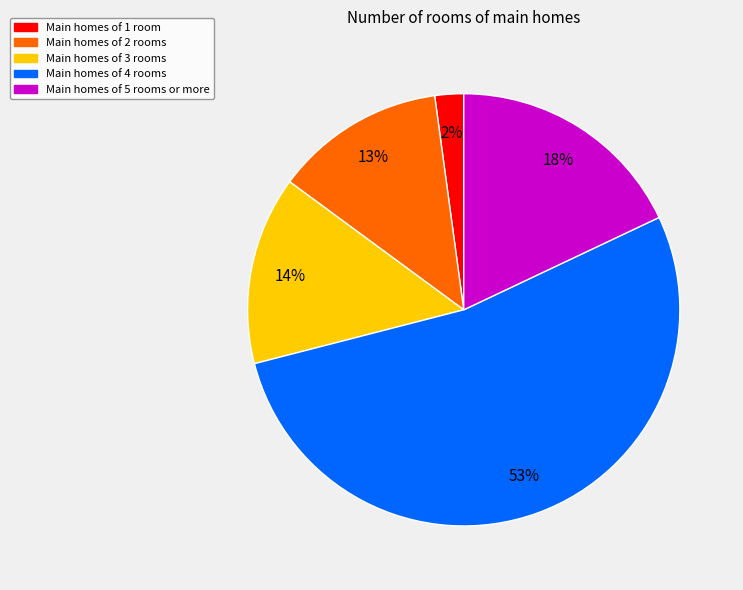

How many slices are in this pie chart?

5